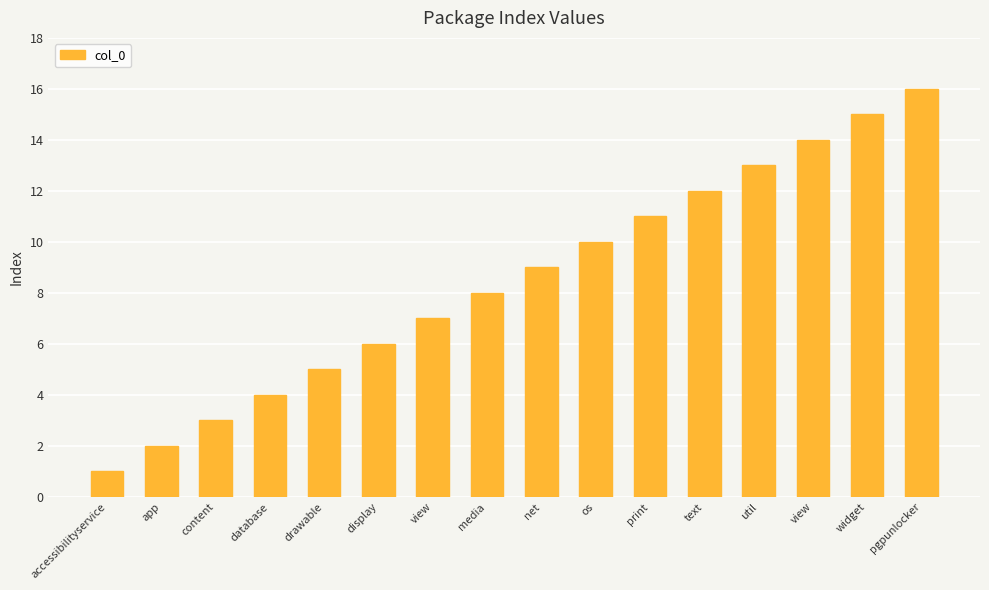

Reading left to right, what are all the values shown in this chart?

accessibilityservice=1	app=2	content=3	database=4	drawable=5	display=6	view=7	media=8	net=9	os=10	print=11	text=12	util=13	view=14	widget=15	pgpunlocker=16